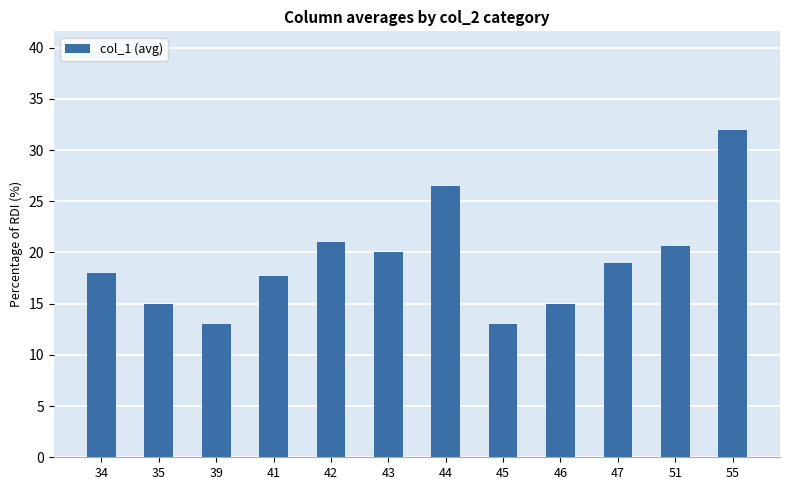

The value at 44 is 46.9. True or false?

False